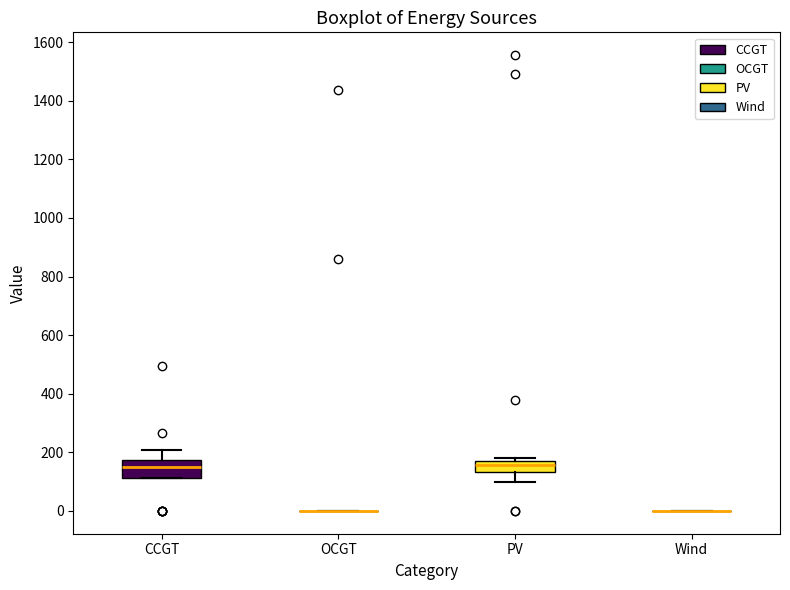

Reading left to right, read every box against the y-axis: the position of its median line, the range the box covers, and the ends of its whiskers. The values are not printed on the chart, so give them approximately, as read against the axis.

CCGT: median 160, box 120 to 180, whiskers 120 to 200
OCGT: box collapsed to a line at 0, whiskers 0 to 0
PV: median 160, box 140 to 180, whiskers 100 to 180 (just above the box's upper edge)
Wind: box collapsed to a line at 0, whiskers 0 to 0